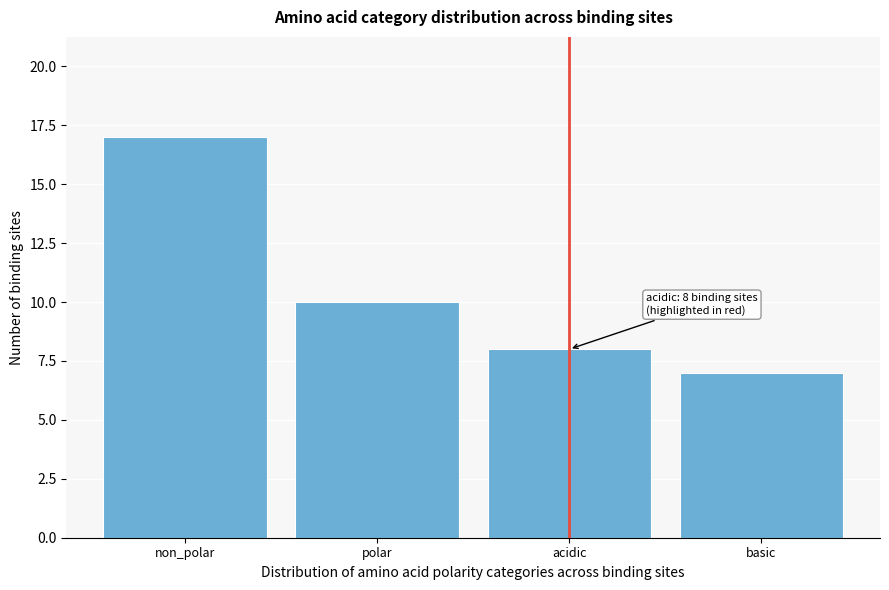

Reading left to right, what are all the values shown in this chart?

non_polar=17	polar=10	acidic=8	basic=7